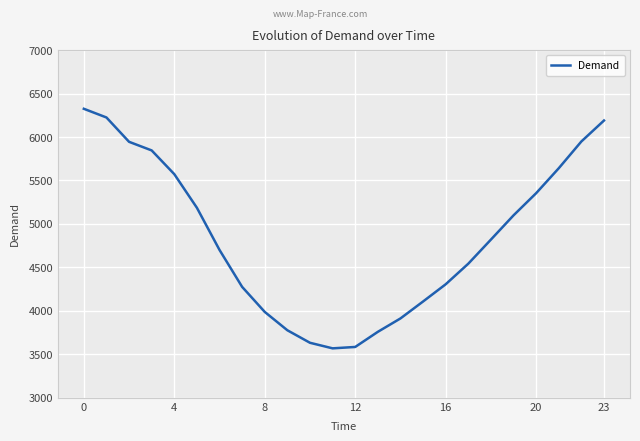

What is the difference between the maximum and minimum values?

2756